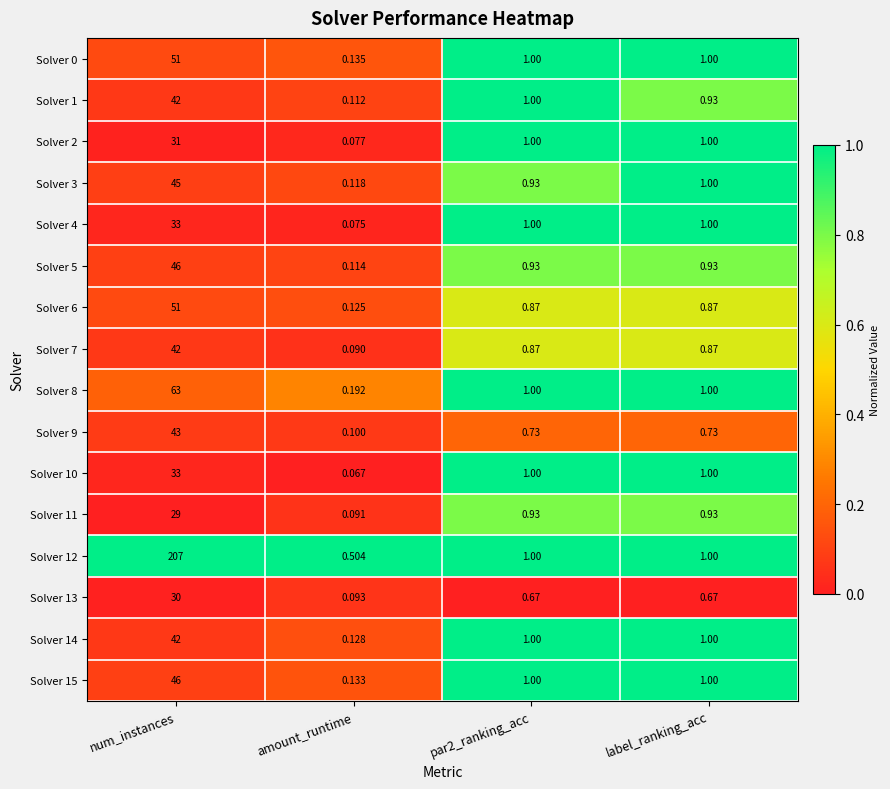

Which category has the highest value across all series?

num_instances